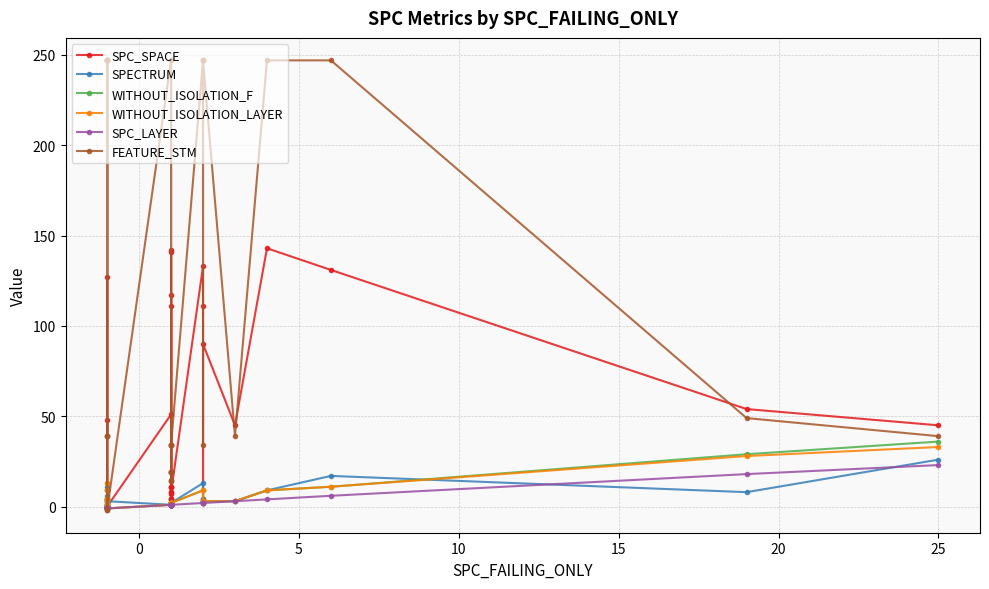

What is the difference between the second highest and second lowest values in the SPECTRUM series?

16